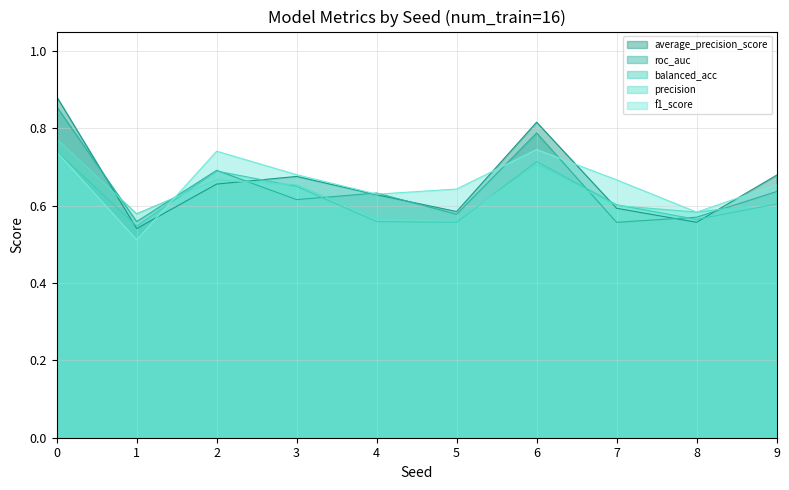

Reading left to right, list all the values displayed in this chart.

average_precision_score: 0.9	0.5	0.7	0.7	0.6	0.6	0.8	0.6	0.6	0.7
roc_auc: 0.9	0.6	0.7	0.6	0.6	0.6	0.8	0.6	0.6	0.6
balanced_acc: 0.7	0.5	0.7	0.6	0.6	0.6	0.7	0.6	0.6	0.6
precision: 0.8	0.6	0.7	0.7	0.6	0.6	0.7	0.6	0.6	0.6
f1_score: 0.7	0.5	0.7	0.7	0.6	0.6	0.7	0.7	0.6	0.7